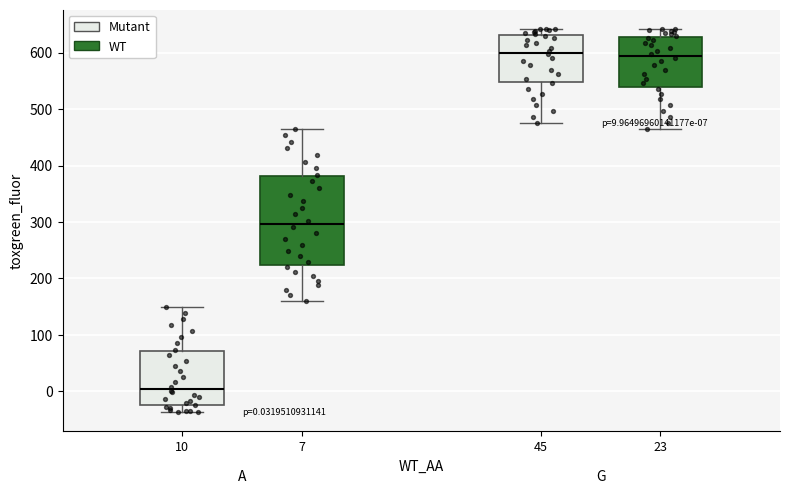

Which box's median line is the lowest?

10